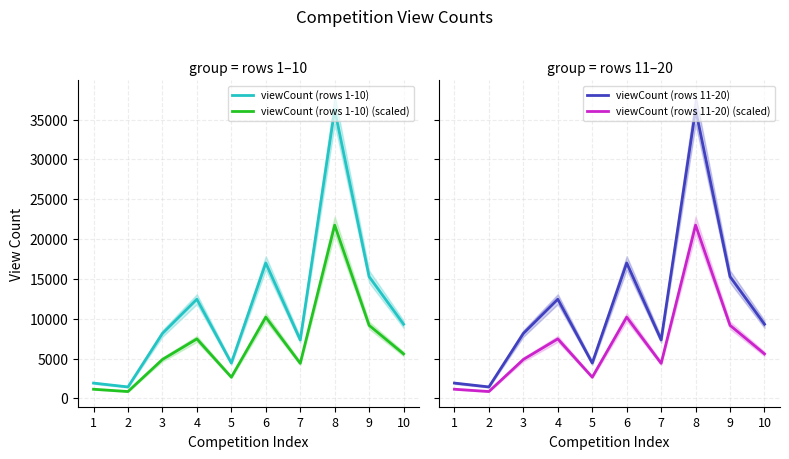

True or false: viewCount (rows 1-10) (scaled) has a value of 8416.7 at 3.

False